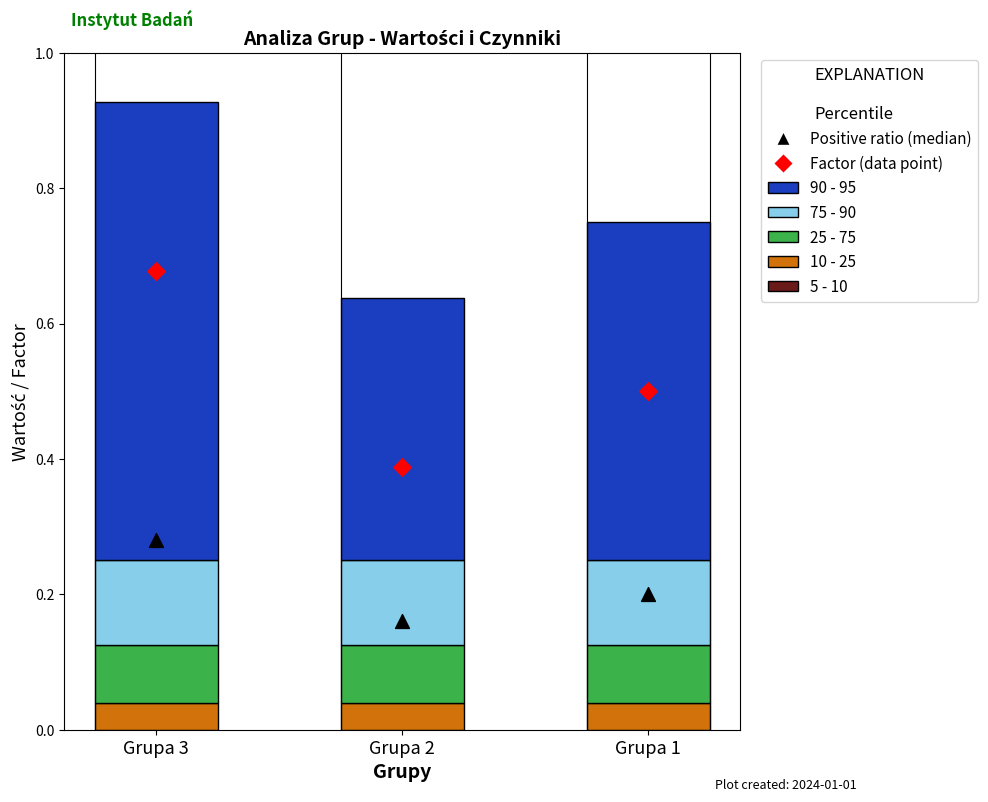

Which series reaches the minimum Y coordinate?

5 - 10